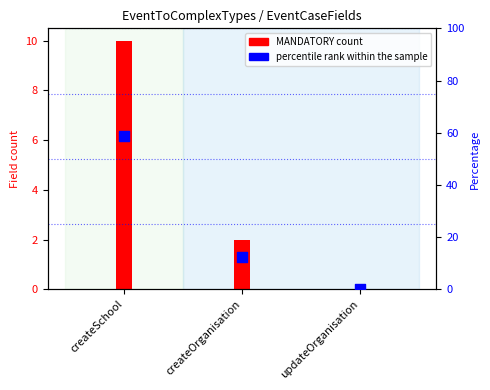

At how many categories does at least one series exceed 23?

1